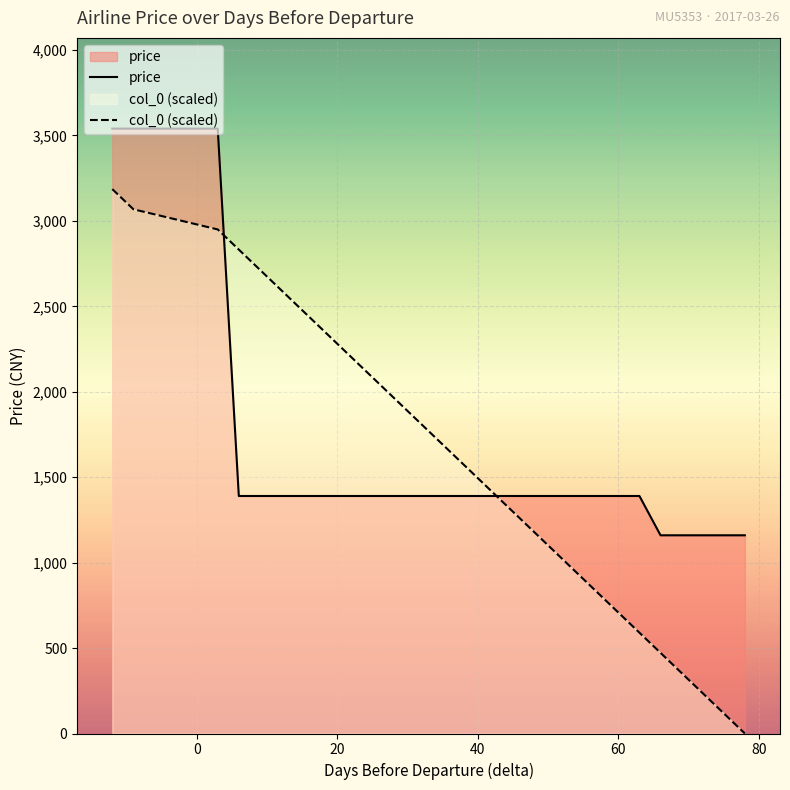

True or false: col_0 (scaled) and price cross at least once.

True